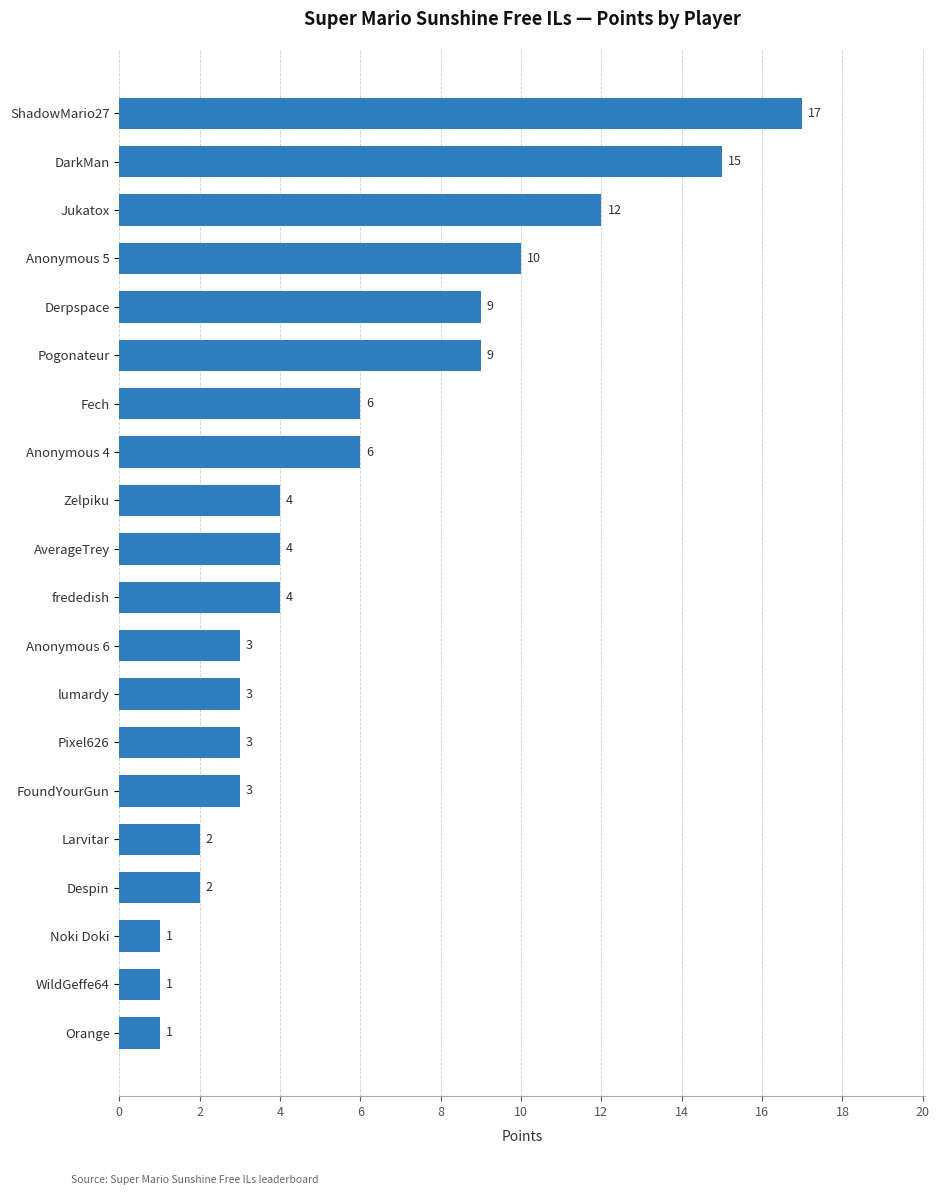

The value at Larvitar is 3. True or false?

False